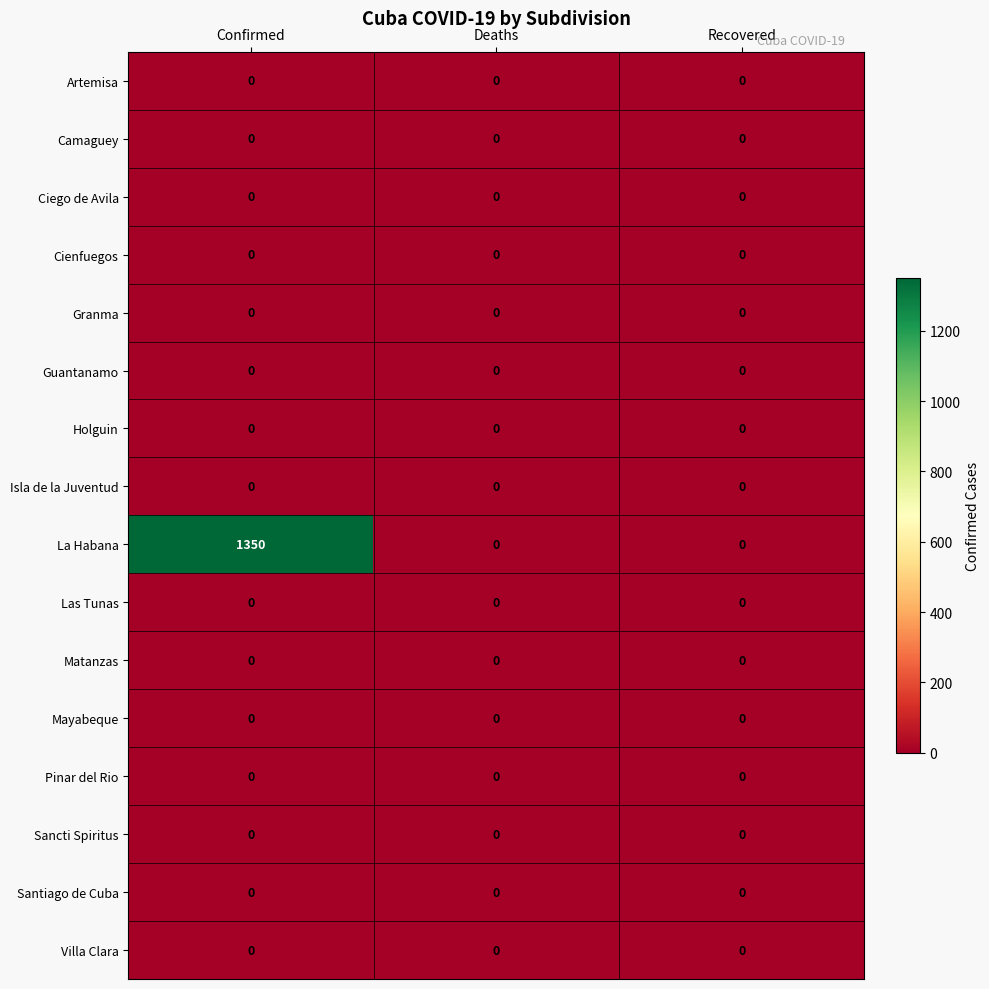

Between Confirmed and Recovered, which series saw the biggest shift?

La Habana